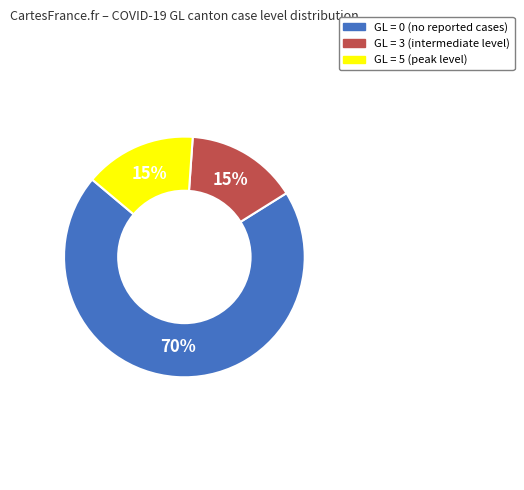

To the nearest percent, what is the average slice percentage?

33%